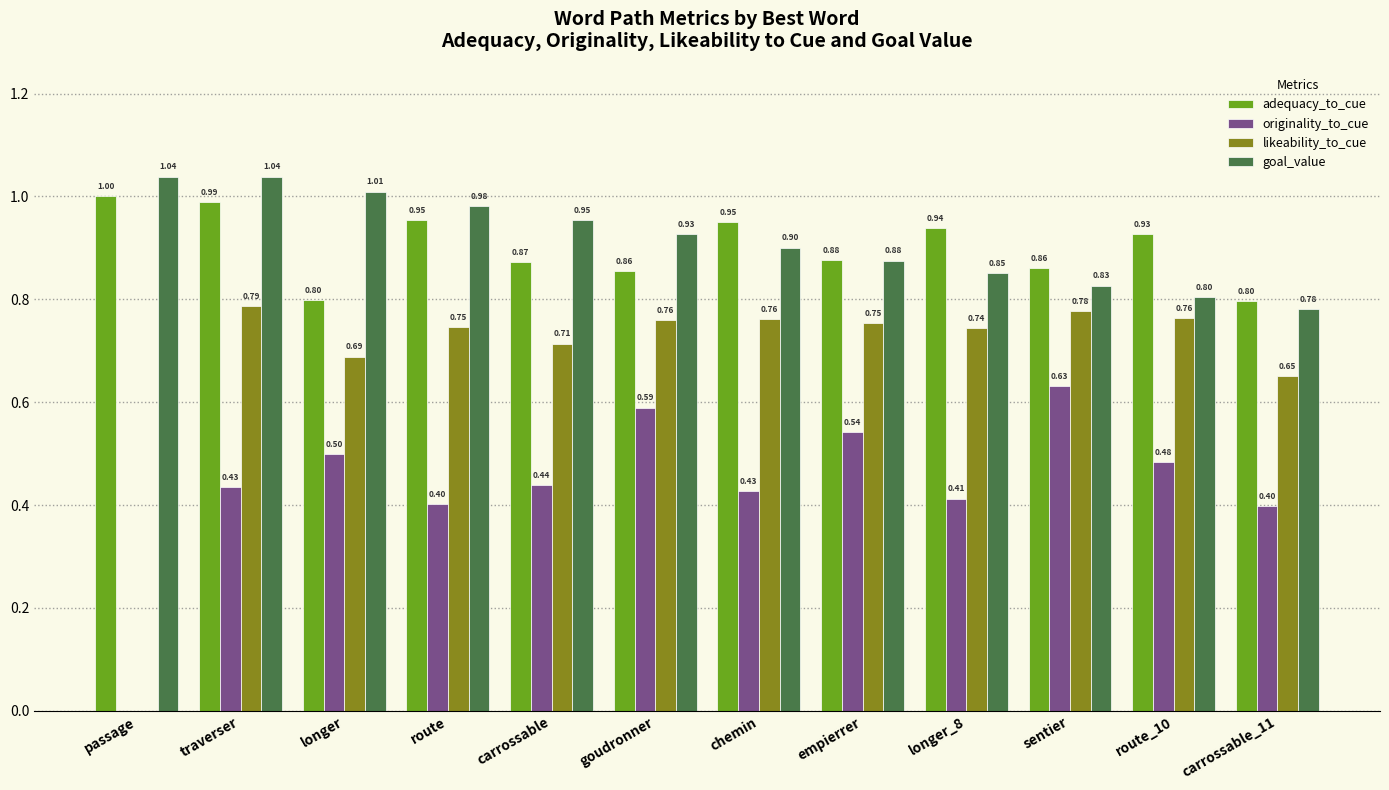

What is the sum of all originality_to_cue values?

5.3